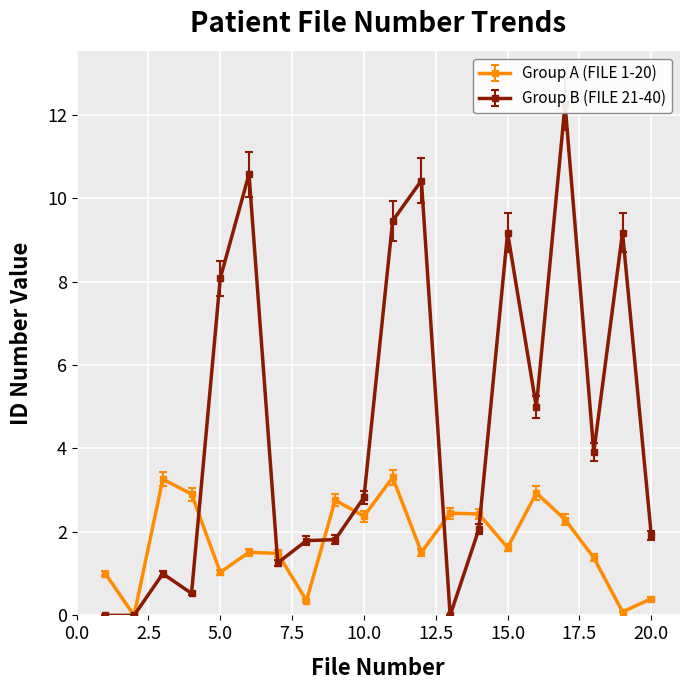

List the labels in order of Group B (FILE 21-40) value, smallest first.

1, 2, 13, 4, 3, 7, 8, 9, 20, 14, 10, 18, 16, 5, 15, 19, 11, 12, 6, 17